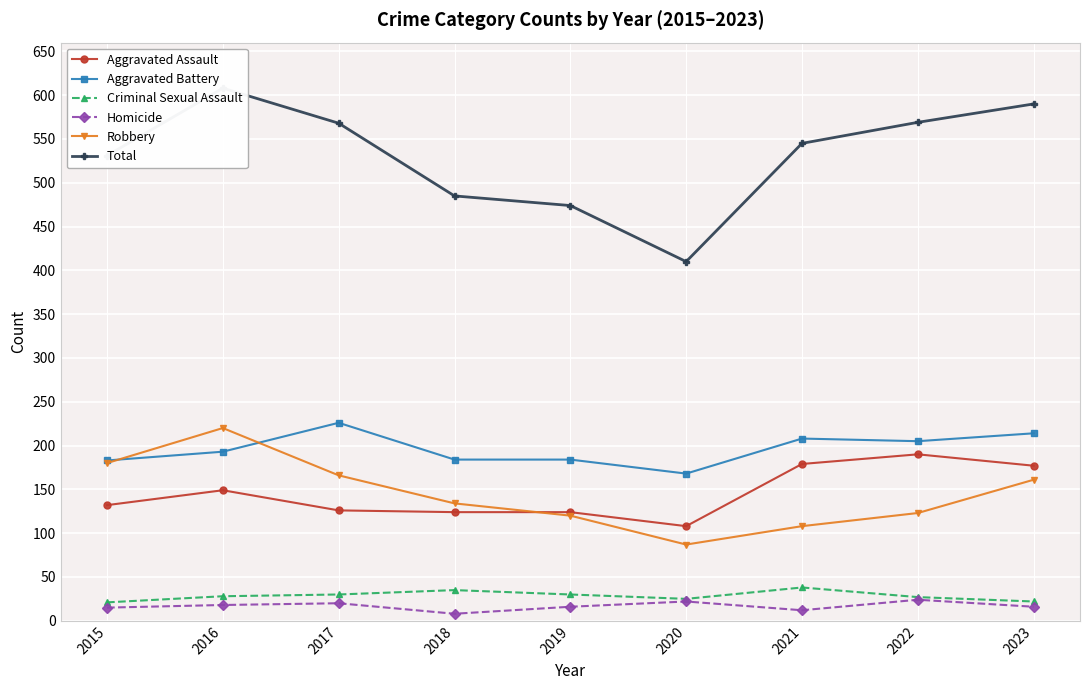

What value does the Robbery series have at 2023, to the nearest 5?

160